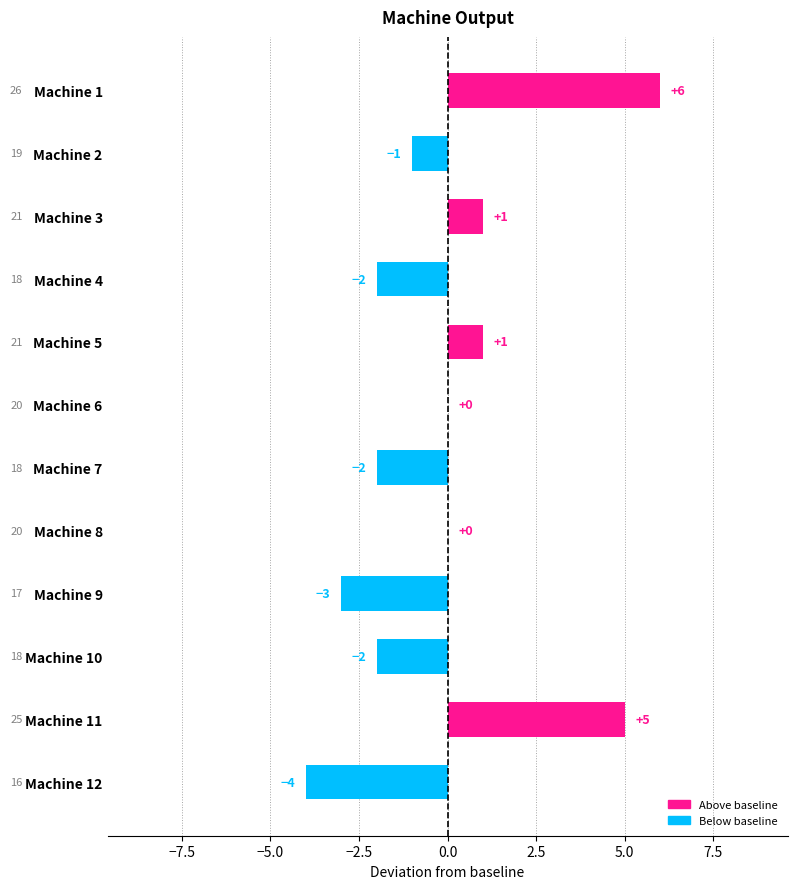

Reading top to bottom, list all the values displayed in this chart.

Machine 1=6	Machine 2=-1	Machine 3=1	Machine 4=-2	Machine 5=1	Machine 6=0	Machine 7=-2	Machine 8=0	Machine 9=-3	Machine 10=-2	Machine 11=5	Machine 12=-4